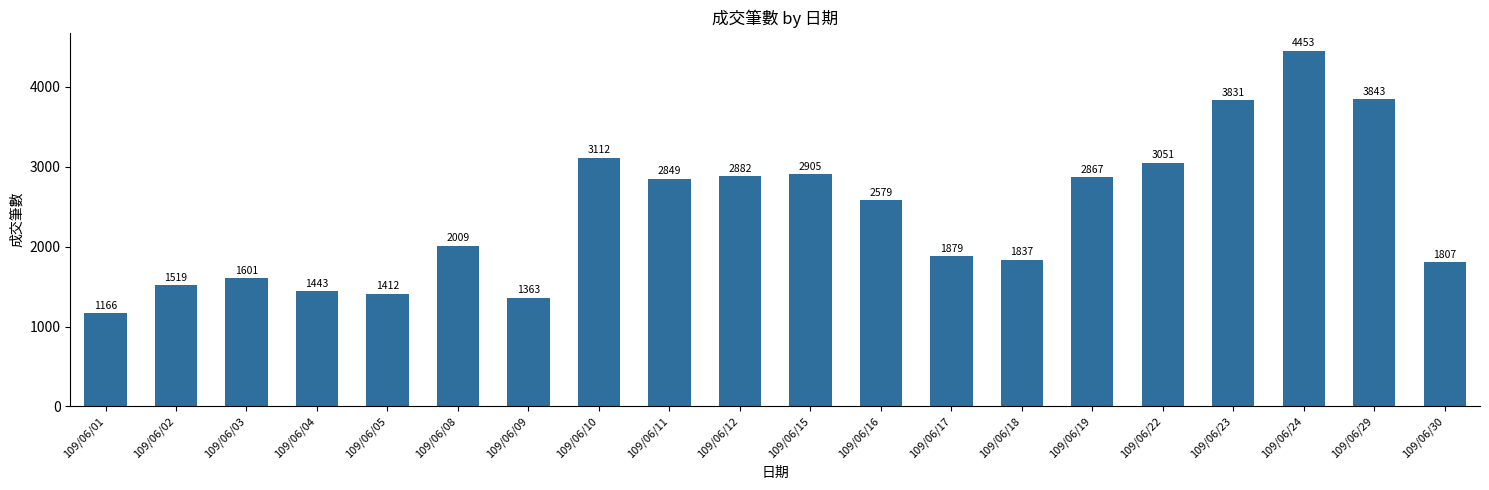

What is the value of the 9th bar from the left?

2849